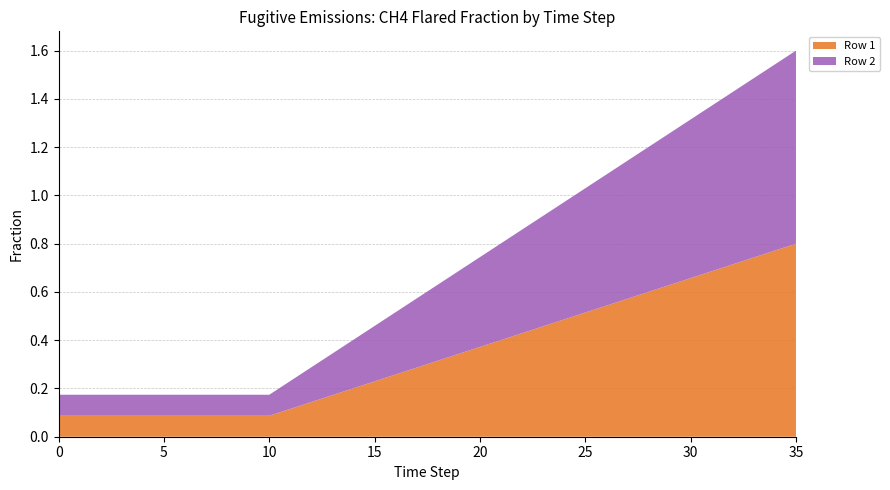

Reading right to left, transcribe all the data shown in this chart.

Row 1: 0.8	0.8	0.7	0.7	0.7	0.7	0.6	0.6	0.6	0.5	0.5	0.5	0.5	0.4	0.4	0.4	0.3	0.3	0.3	0.3	0.2	0.2	0.2	0.1	0.1	0.1	0.1	0.1	0.1	0.1	0.1	0.1	0.1	0.1	0.1	0.1
Row 2: 0.8	0.8	0.7	0.7	0.7	0.7	0.6	0.6	0.6	0.5	0.5	0.5	0.5	0.4	0.4	0.4	0.3	0.3	0.3	0.3	0.2	0.2	0.2	0.1	0.1	0.1	0.1	0.1	0.1	0.1	0.1	0.1	0.1	0.1	0.1	0.1